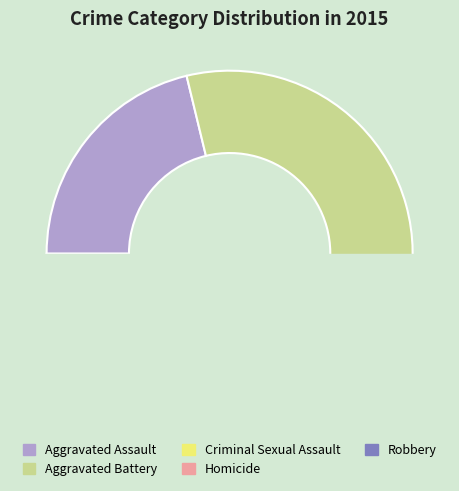

To the nearest percent, what is the difference between the largest and smallest slice percentages?

37%